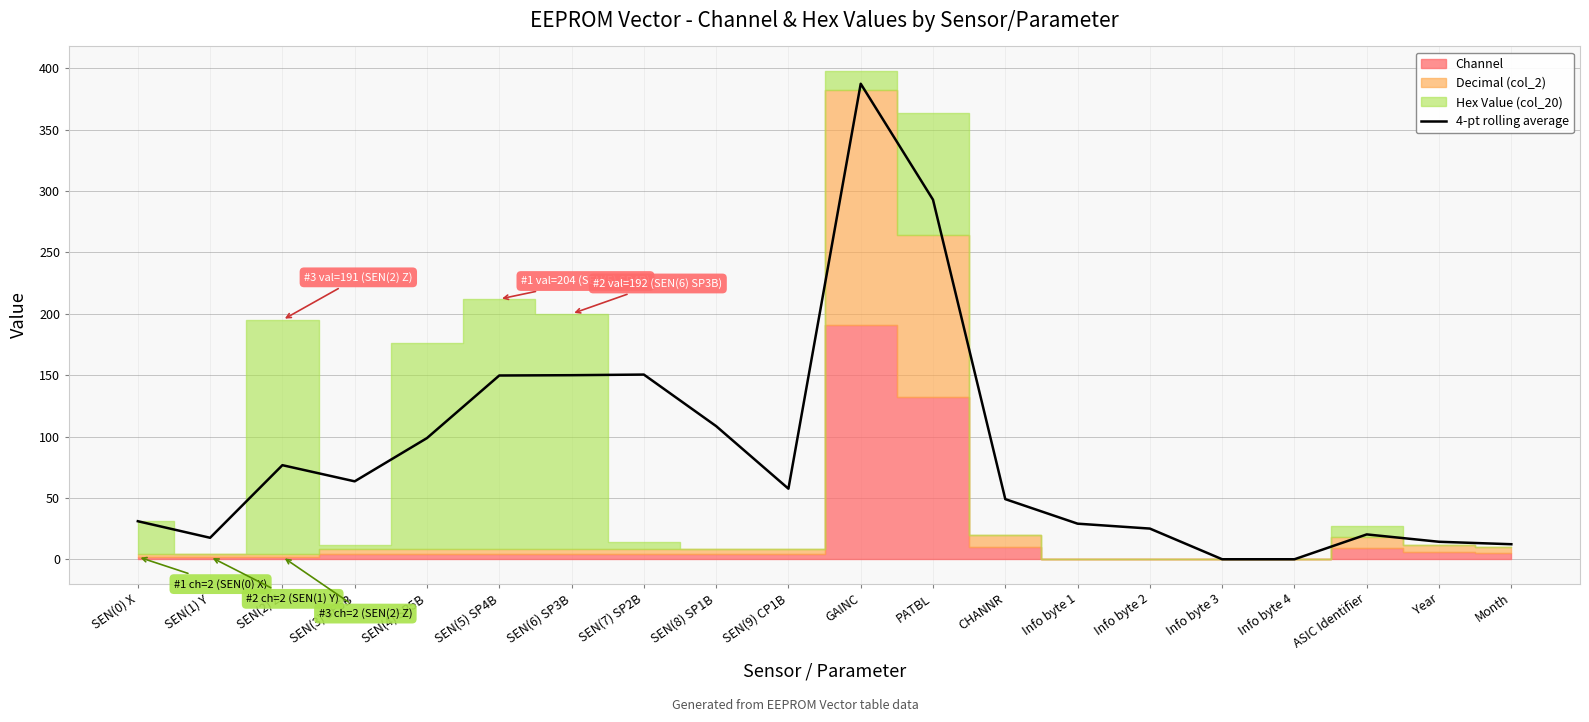

Reading left to right, what are all the values shown in this chart?

SEN(0) X=31.0	SEN(1) Y=17.5	SEN(2) Z=76.7	SEN(3) SP6B=63.5	SEN(4) SP5B=98.8	SEN(5) SP4B=149.8	SEN(6) SP3B=150.0	SEN(7) SP2B=150.5	SEN(8) SP1B=108.5	SEN(9) CP1B=57.5	GAINC=387.5	PATBL=293.0	CHANNR=49.0	Info byte 1=29.0	Info byte 2=25.0	Info byte 3=0.0	Info byte 4=0.0	ASIC Identifier=20.2	Year=14.2	Month=12.2